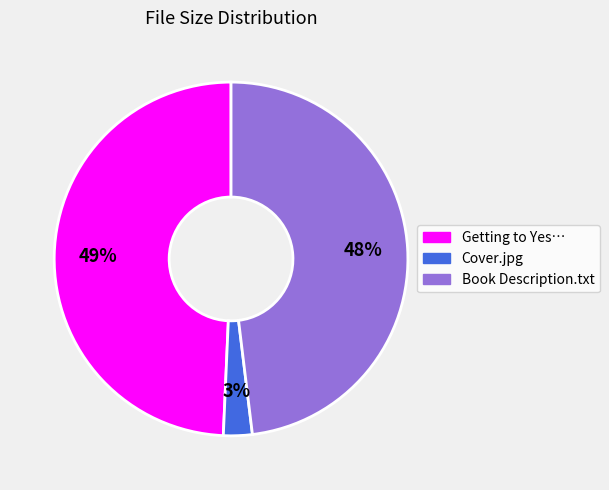

To the nearest percent, what is the average slice percentage?

33%